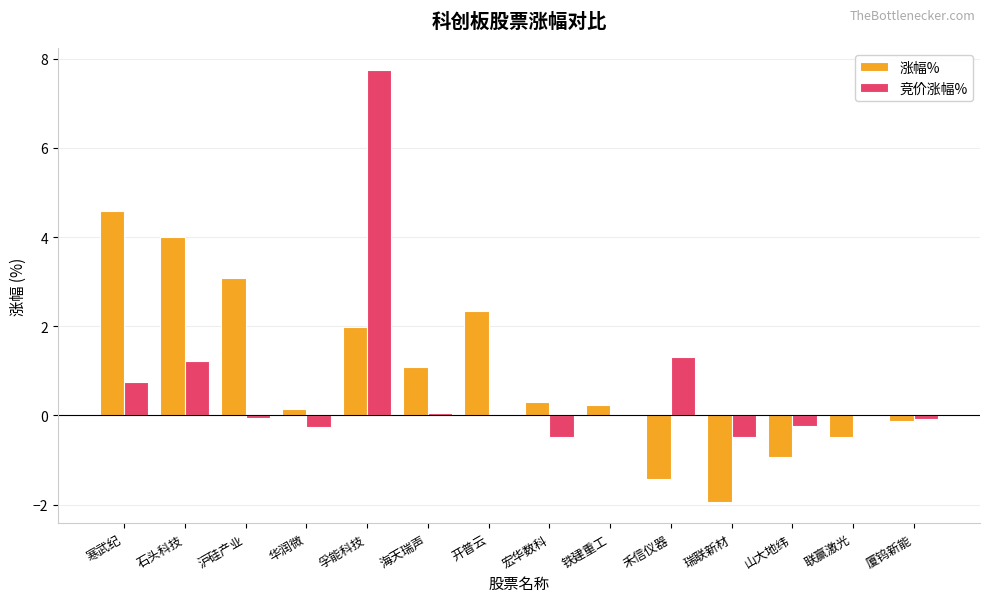

What is the total value across all series at 瑞联新材?

-2.4